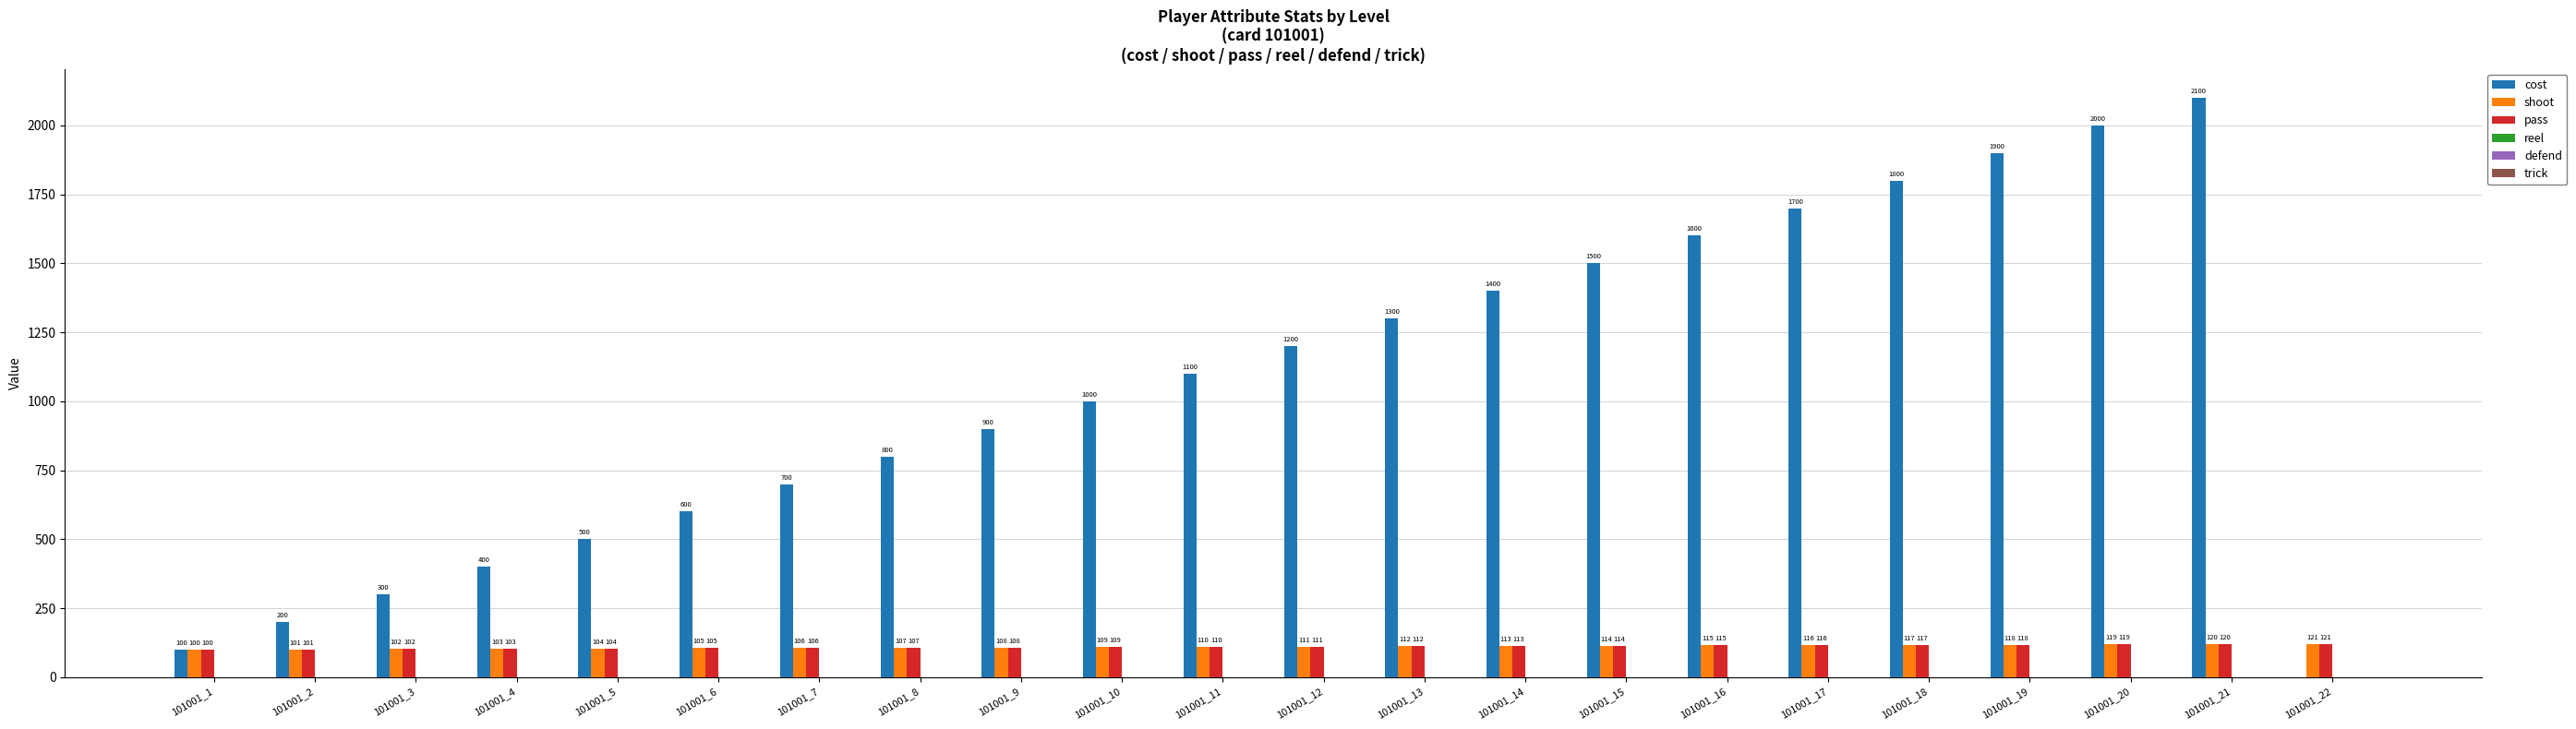

Which series changed the most between 101001_10 and 101001_16?

cost